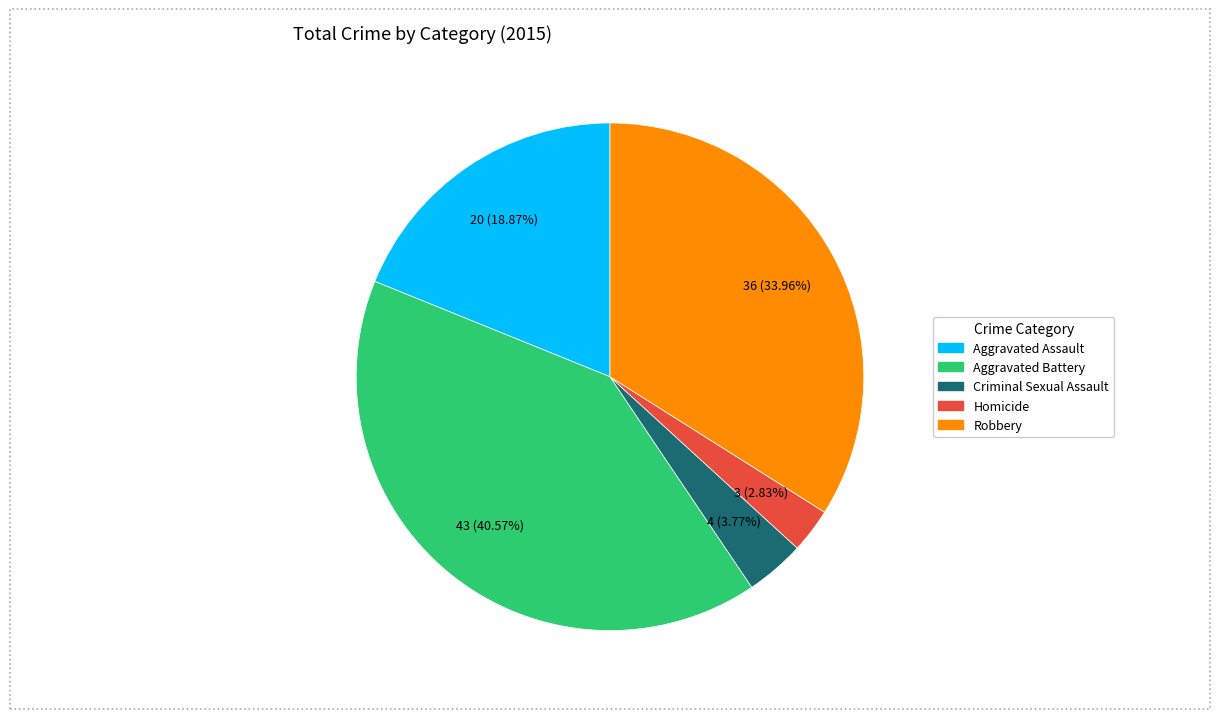

Combined, what portion of the pie is Robbery and Aggravated Assault?

52.8%